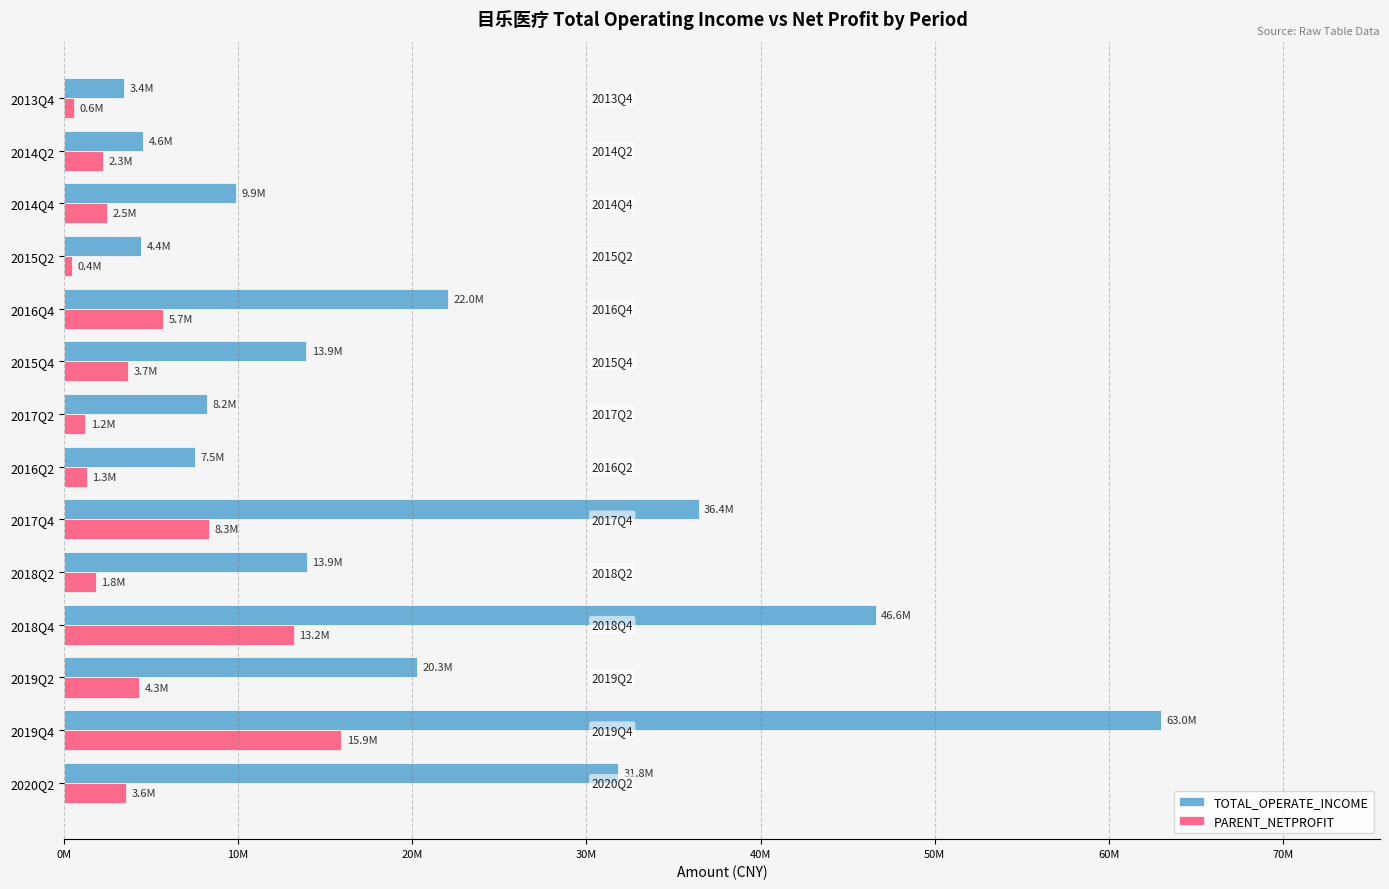

What are all the series names shown in the legend?

TOTAL_OPERATE_INCOME, PARENT_NETPROFIT